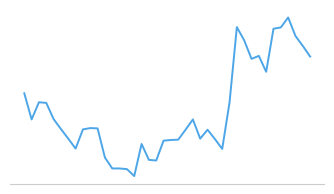

What is the value of the 31st point from the left?

0.8